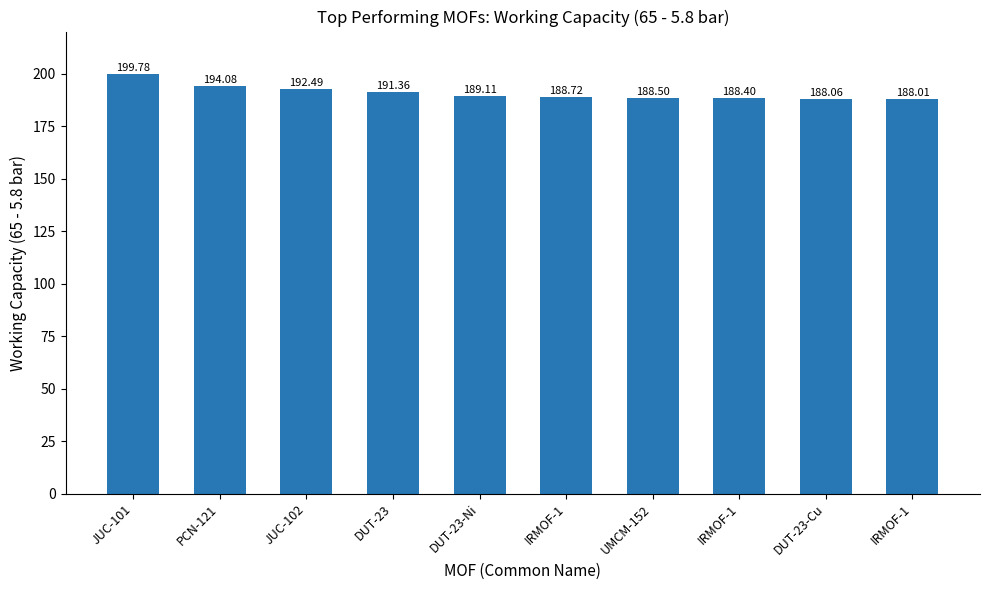

What is the average value?

190.9